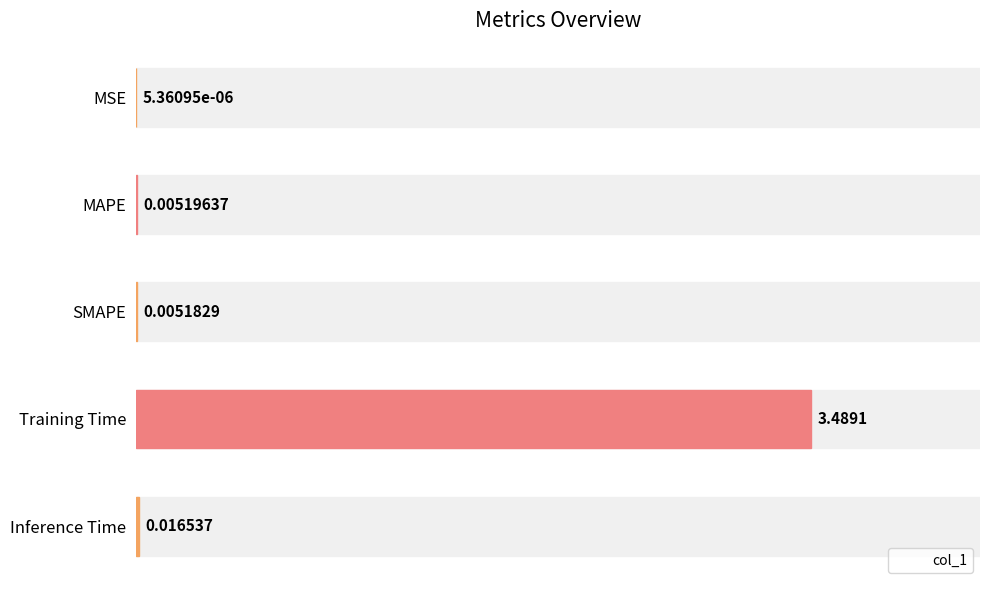

The value at SMAPE is 0.0. True or false?

False